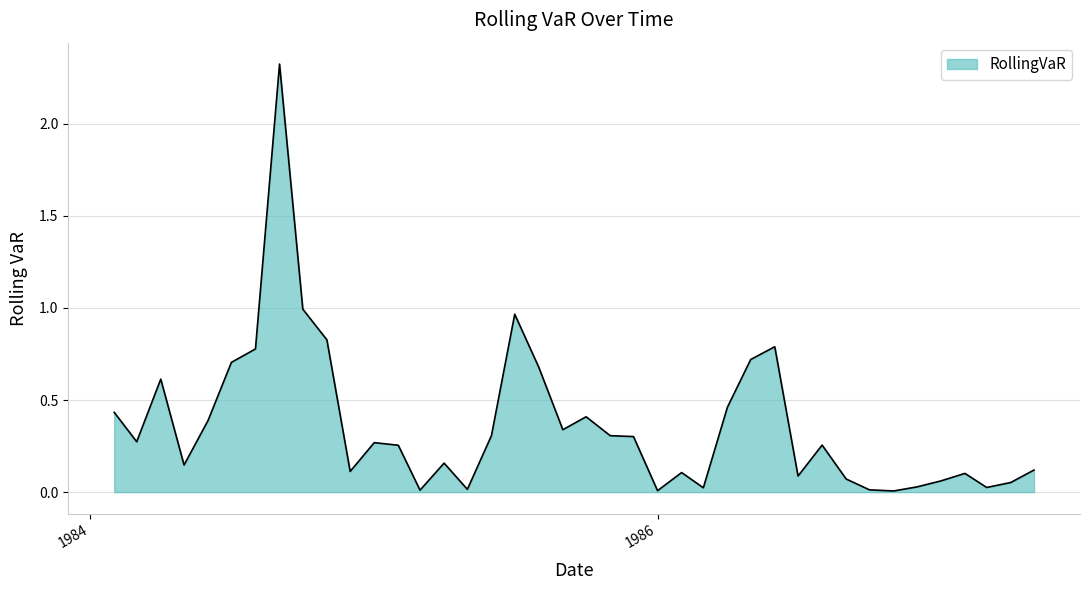

What is the difference between the maximum and minimum values?

2.3